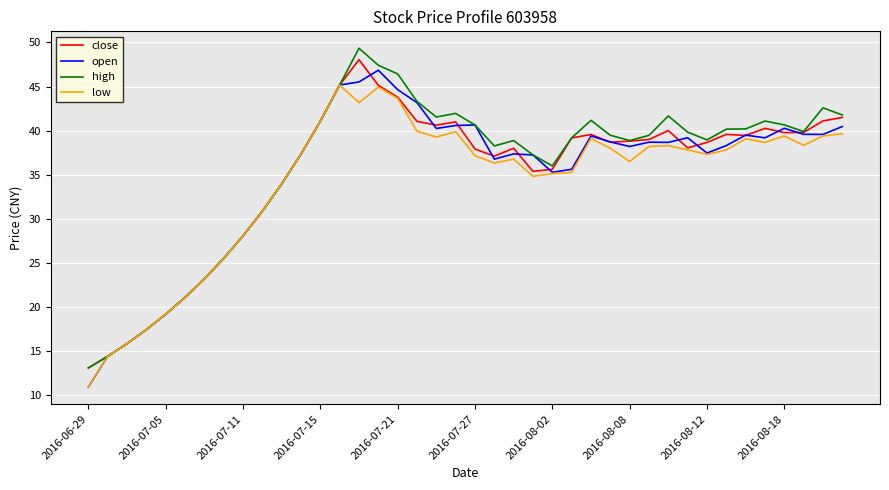

What are all the series names shown in the legend?

close, open, high, low